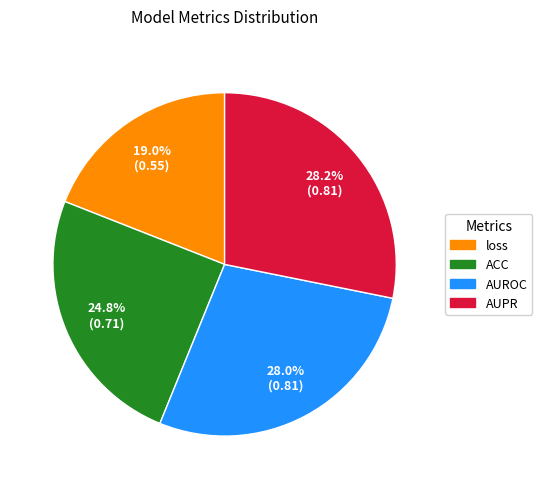

The ACC slice represents 14% of the pie. True or false?

False